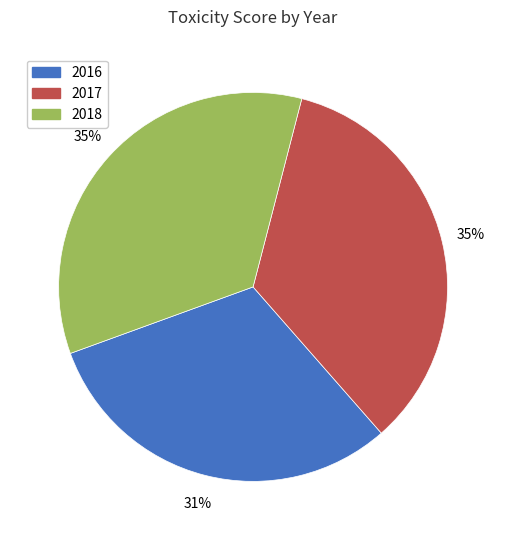

What is the smallest slice in the pie chart?

2016